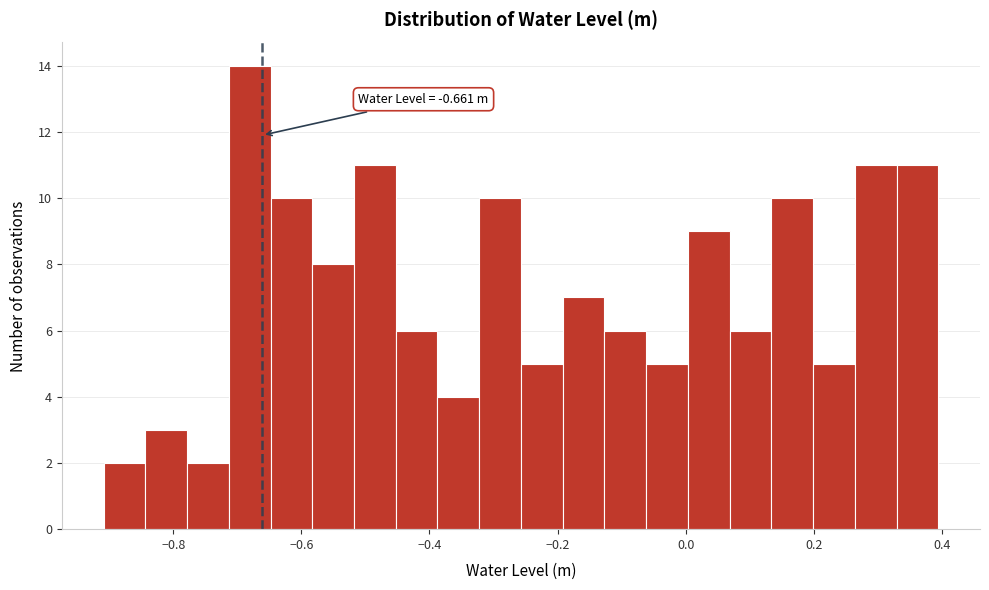

Read against the x-axis, roughly where is the centre of the tallest bar?

-0.68